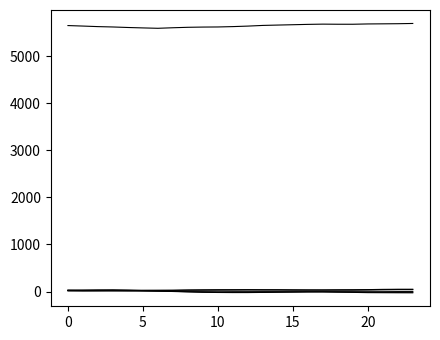

How many lines are shown in the chart?

6